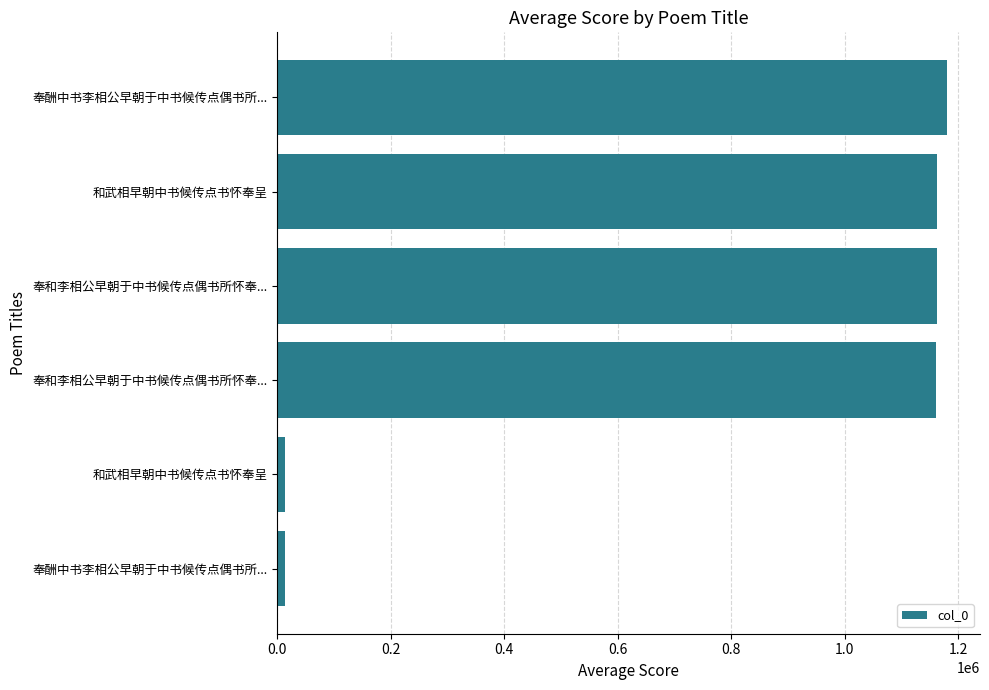

How many categories are shown in the chart?

6